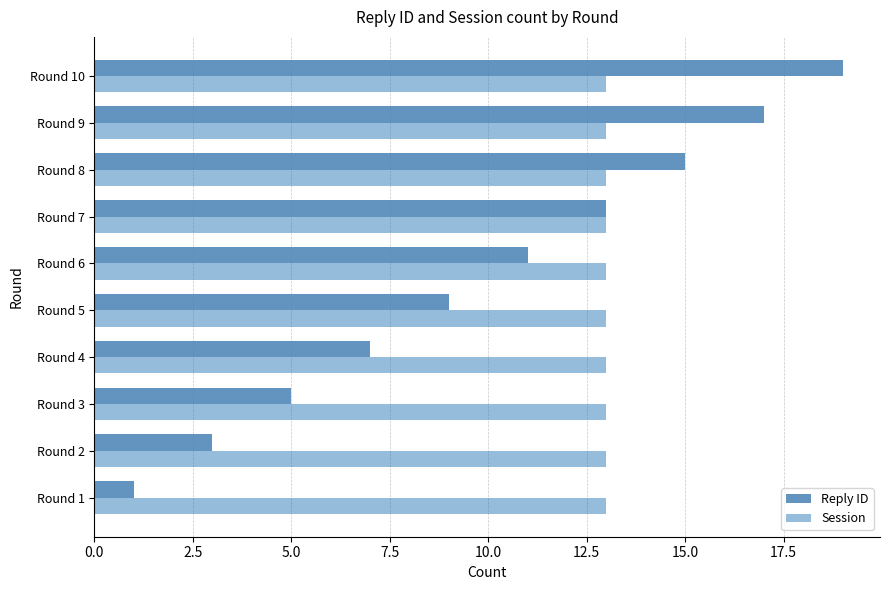

How many data points does each series have?

10